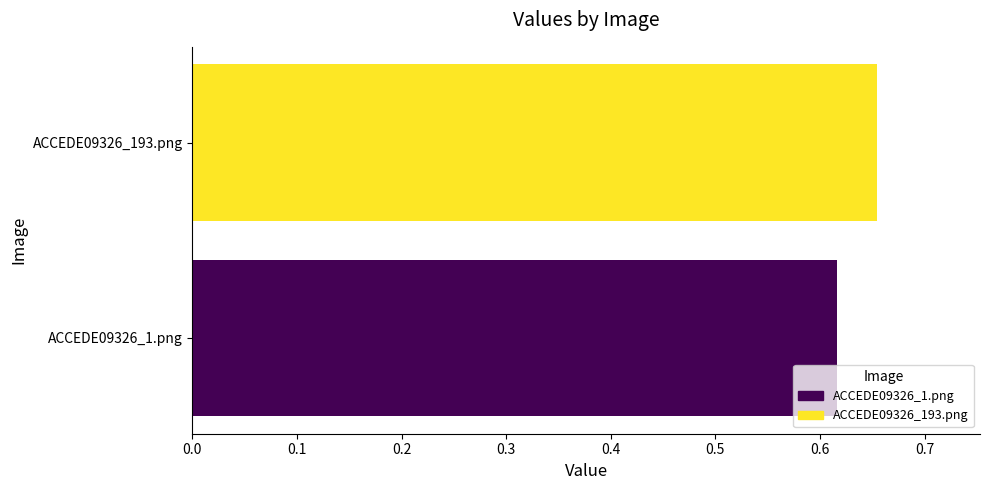

Rank the categories by value from lowest to highest.

ACCEDE09326_1.png, ACCEDE09326_193.png